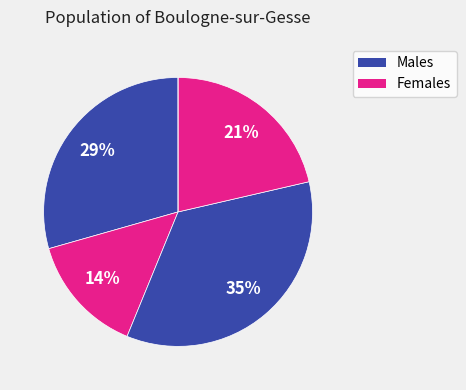

To the nearest percent, what is the difference between the largest and smallest slice percentages?

35%